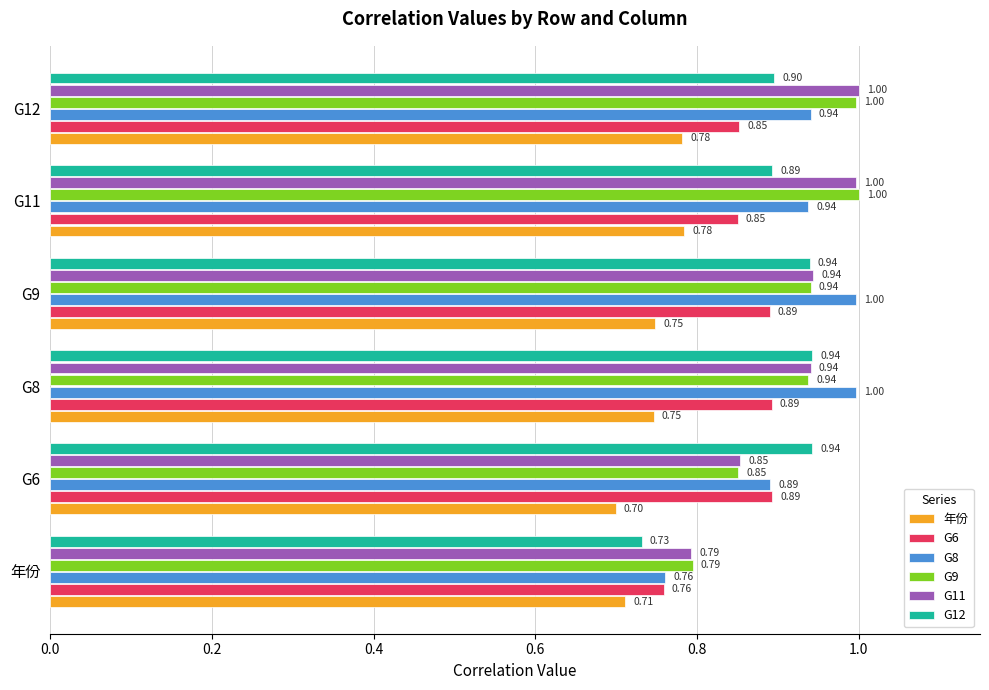

Which series has the widest spread of values?

G8